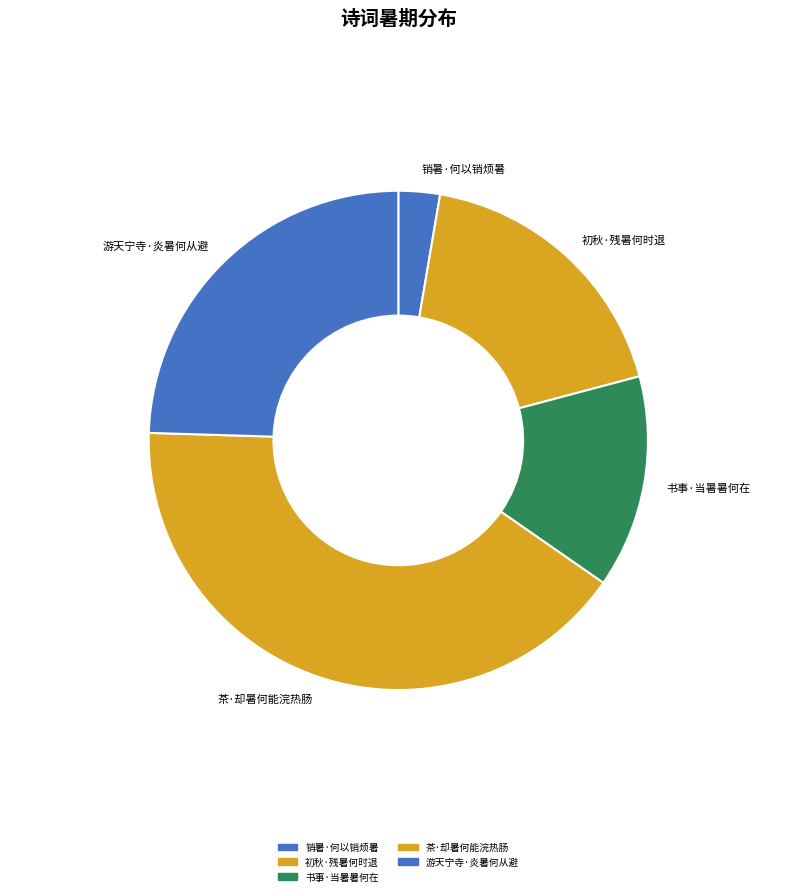

Rank the categories by value from highest to lowest.

茶·却暑何能浣热肠, 游天宁寺·炎暑何从避, 初秋·残暑何时退, 书事·当暑暑何在, 销暑·何以销烦暑